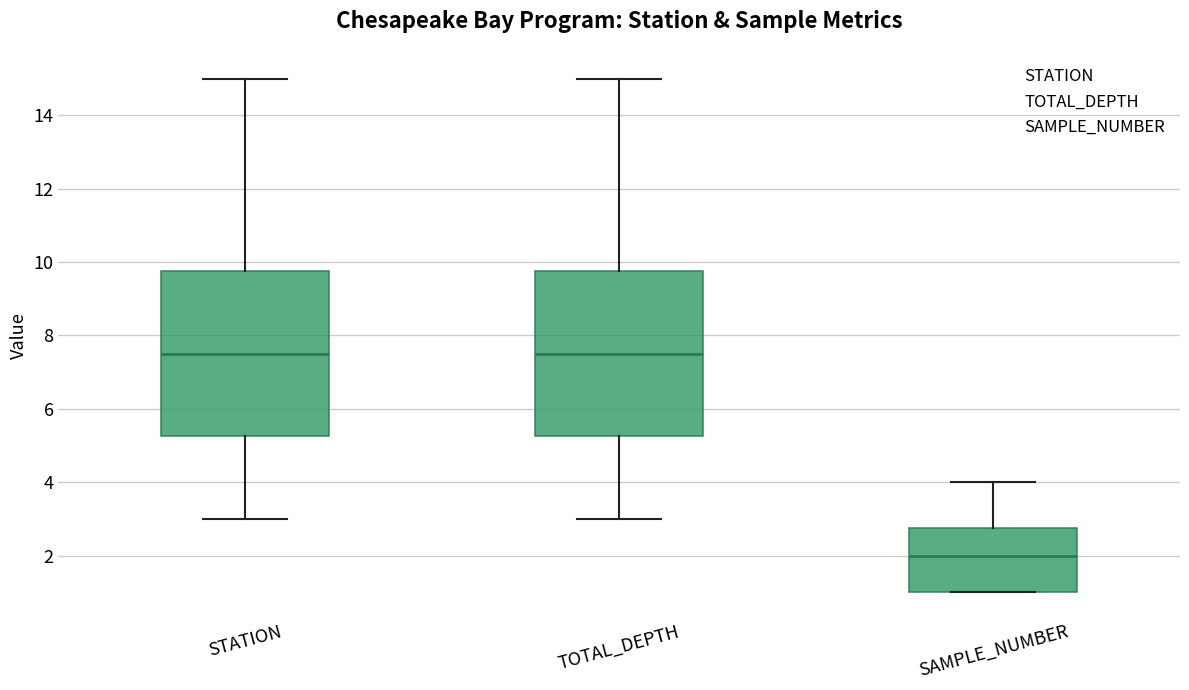

Reading left to right, transcribe this box plot: for each box, give where its median line is, the range the box spans, and where its two whiskers end, as read against the y-axis. The values are not printed on the chart, so give them approximately, as read against the axis.

STATION: median 7.6, box 5.2 to 9.8, whiskers 3.0 to 15.0
TOTAL_DEPTH: median 7.6, box 5.2 to 9.8, whiskers 3.0 to 15.0
SAMPLE_NUMBER: median 2.0, box 1.0 to 2.8, whiskers 1.0 to 4.0